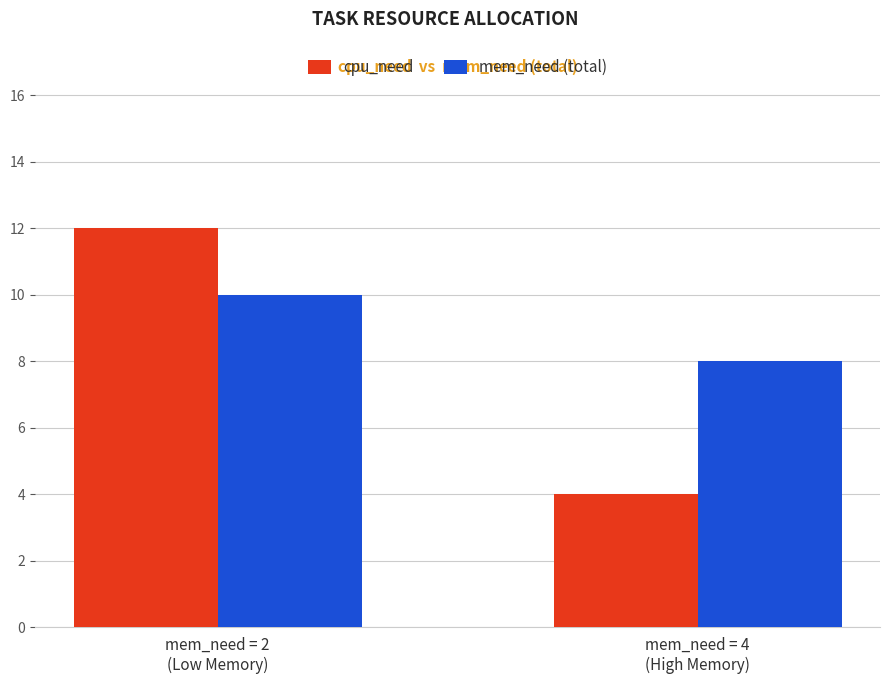

What is the maximum value for cpu_need?

12